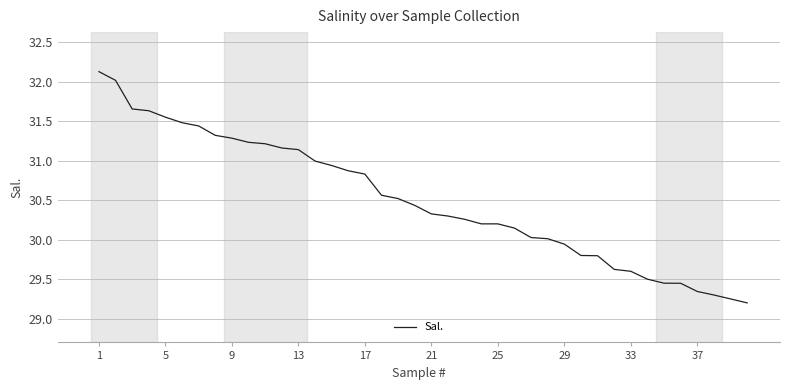

What is the greatest value displayed?

32.1